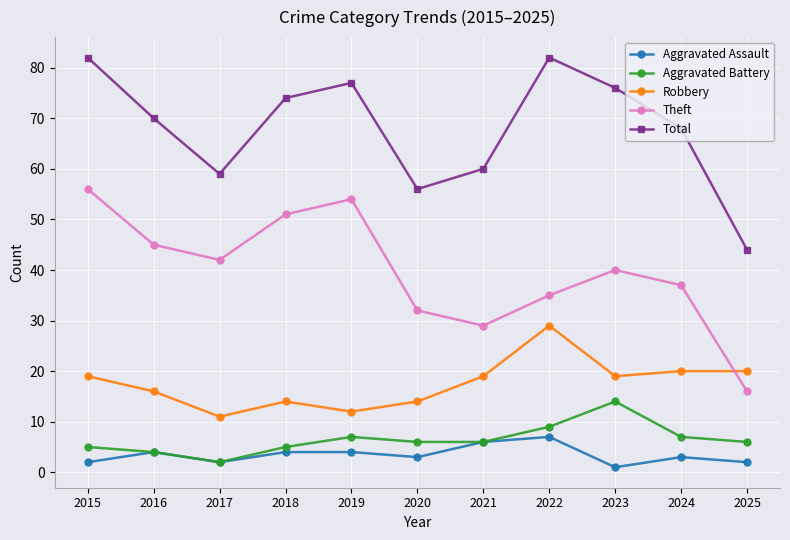

True or false: Total and Aggravated Assault intersect in this chart.

False